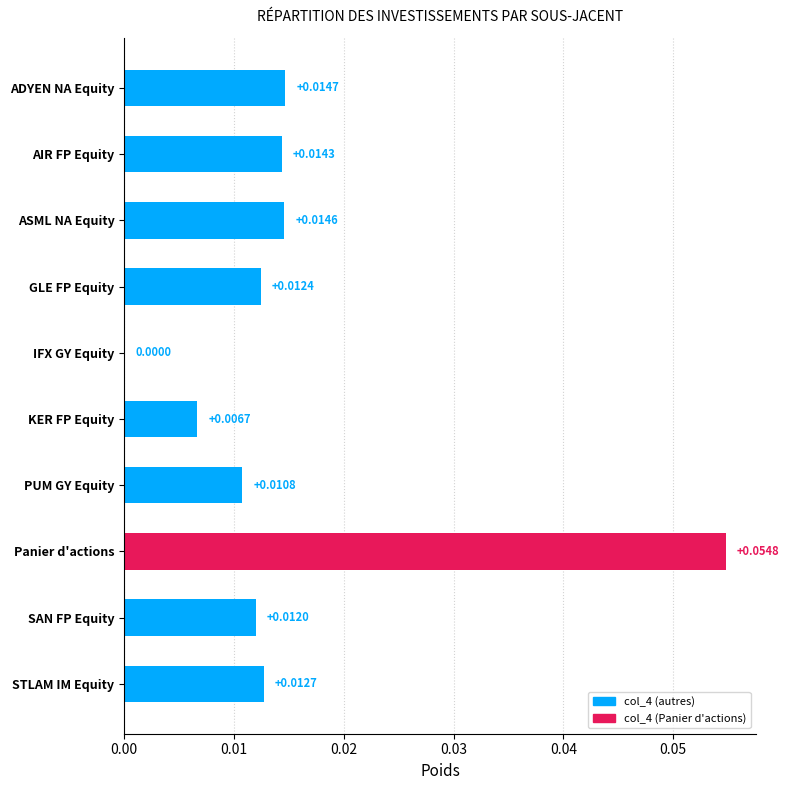

At which label is the value closest to 0?

IFX GY Equity